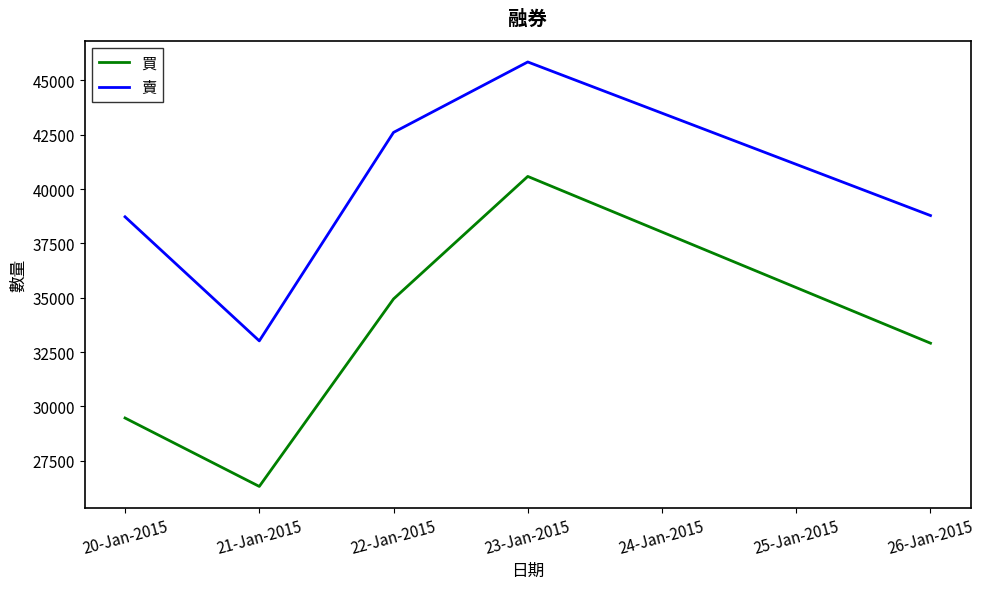

Which series has the largest range (max minus min)?

買